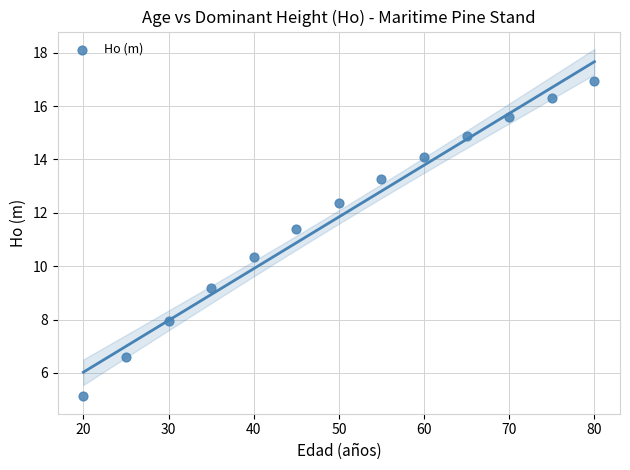

What Y value in the scatter plot is closest to 11?

11.4